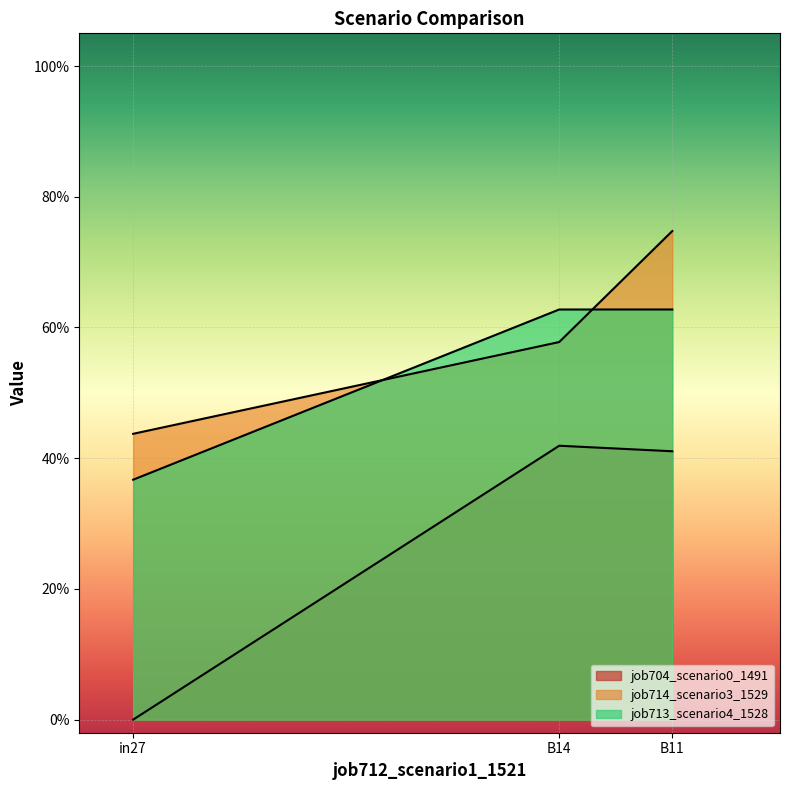

What position from the right is in27?

3